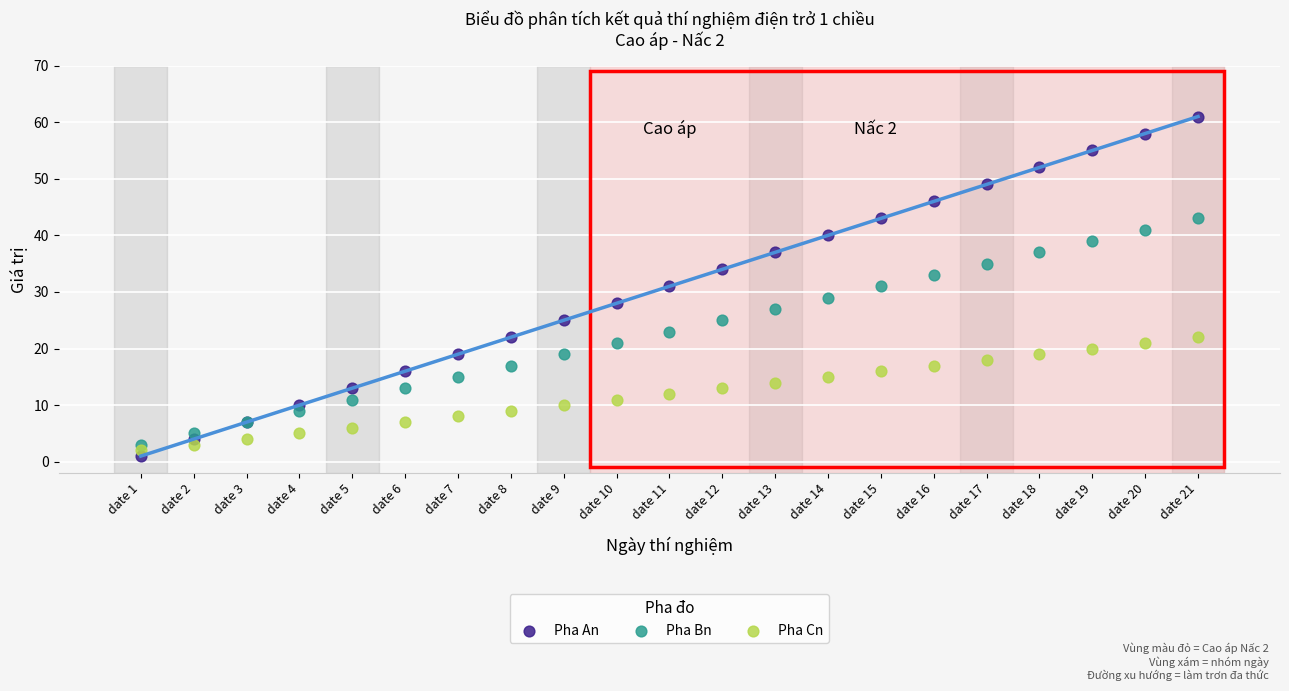

Which series reaches the maximum Y coordinate?

Pha An